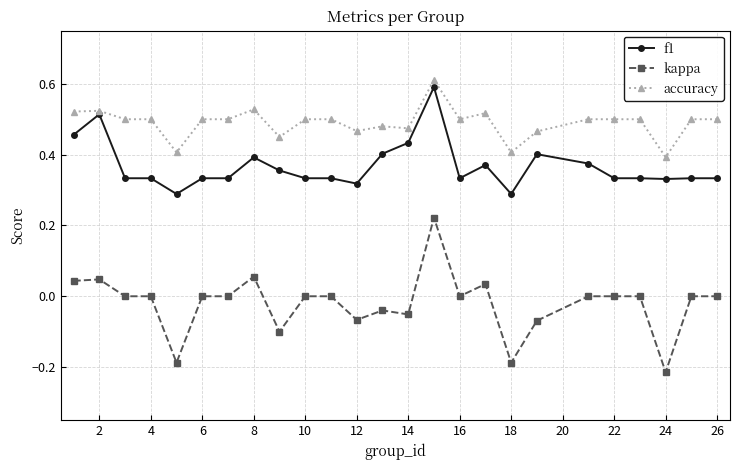

True or false: f1 has more than 1 points higher than both neighbors.

True